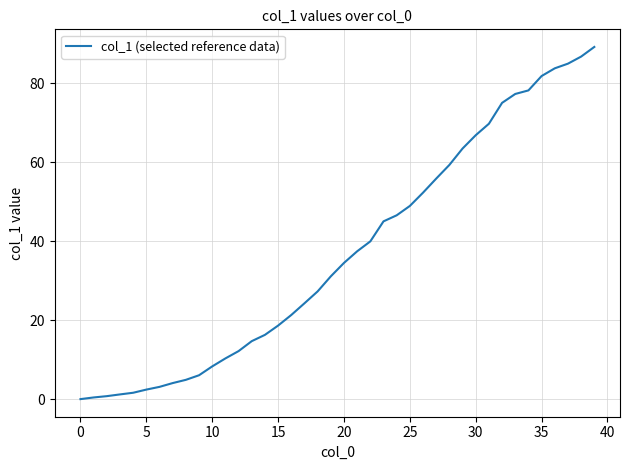

How many series are shown in this chart?

1